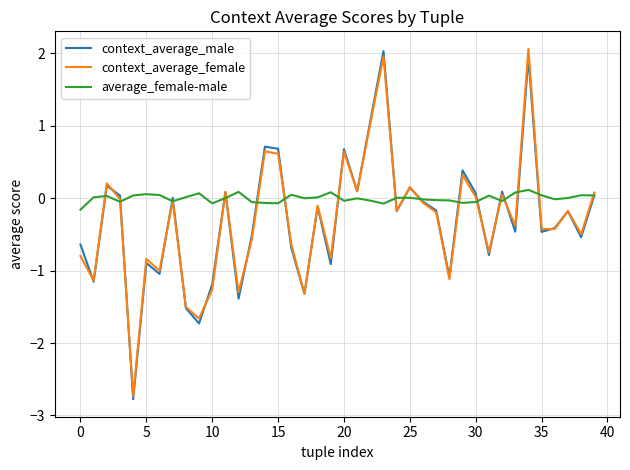

What are all the series names shown in the legend?

context_average_male, context_average_female, average_female-male